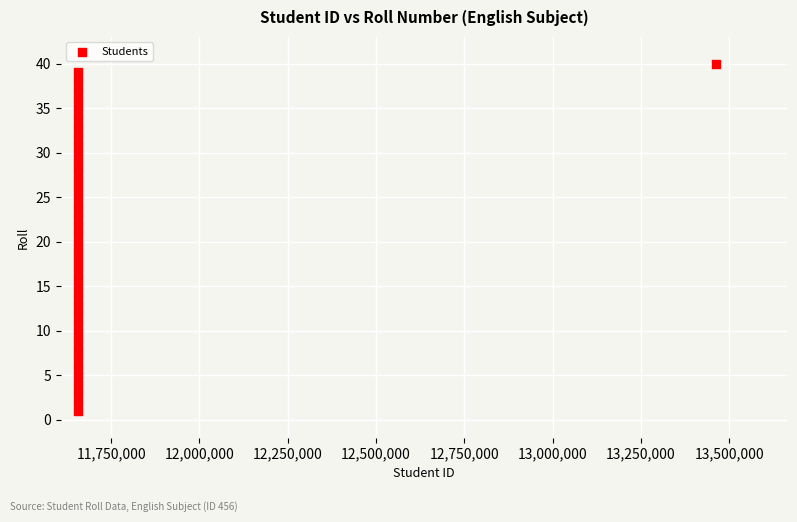

What is the range of Y values (max minus min)?

39